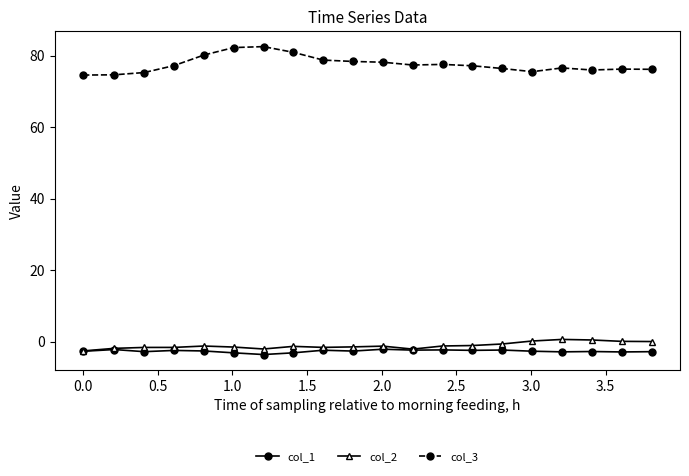

How many lines are shown in the chart?

3